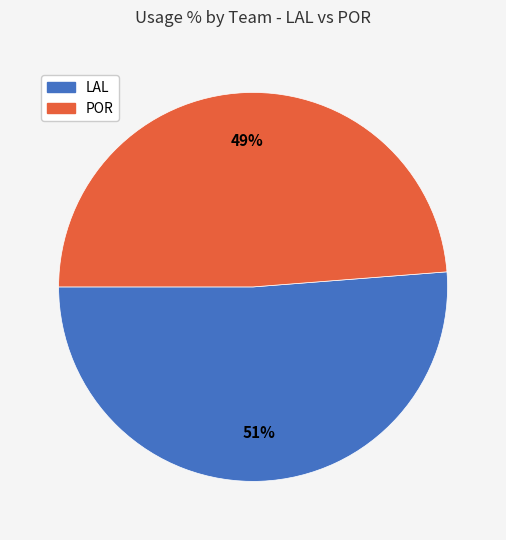

Count the number of slices in the pie.

2